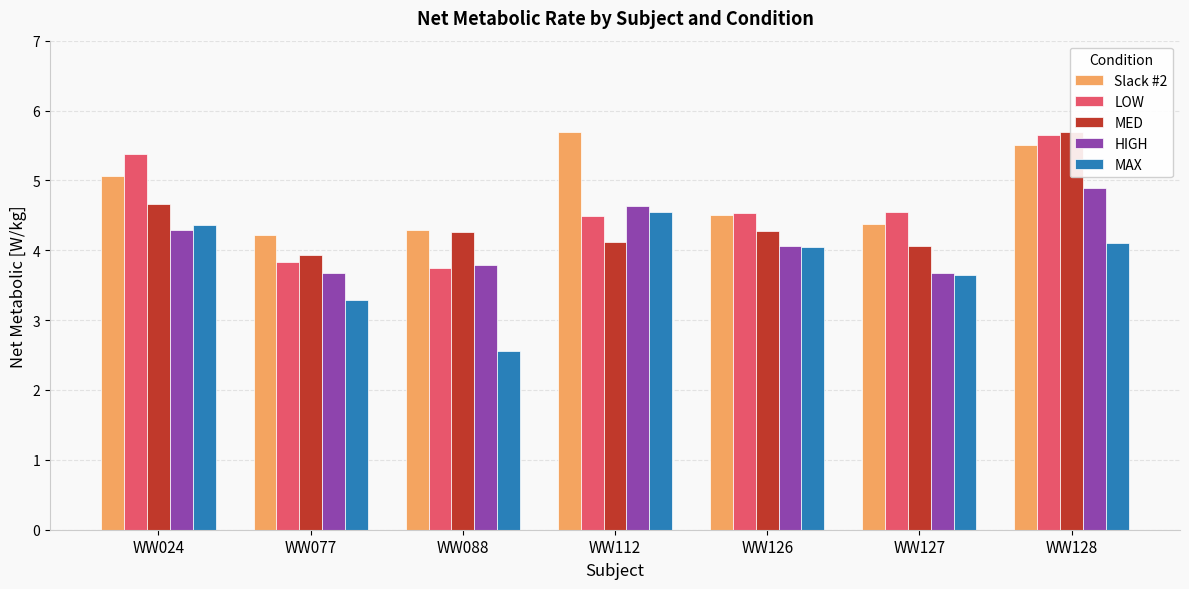

Reading right to left, transcribe all the data shown in this chart.

Slack #2: 5.5	4.4	4.5	5.7	4.3	4.2	5.1
LOW: 5.7	4.5	4.5	4.5	3.8	3.8	5.4
MED: 5.7	4.1	4.3	4.1	4.3	3.9	4.7
HIGH: 4.9	3.7	4.1	4.6	3.8	3.7	4.3
MAX: 4.1	3.6	4.1	4.5	2.6	3.3	4.4